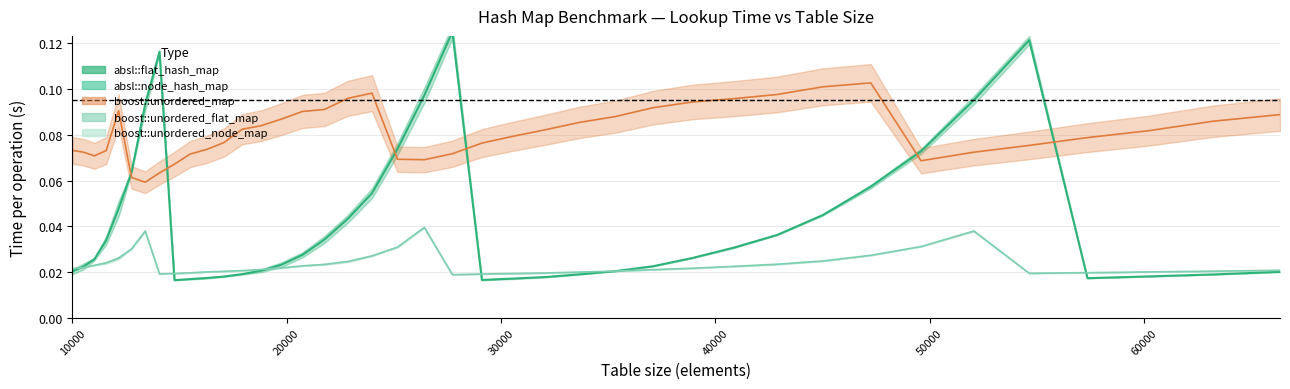

List the labels in order of boost::unordered_map value, smallest first.

13396, 12760, 14063, 14763, 49605, 26421, 25171, 11025, 15498, 27733, 52069, 10500, 11576, 10000, 16269, 54656, 29110, 17078, 57372, 30555, 60223, 32072, 17927, 18818, 33664, 63216, 19753, 35335, 66358, 20734, 12154, 21764, 37089, 38930, 40863, 22845, 42892, 23980, 45022, 47258